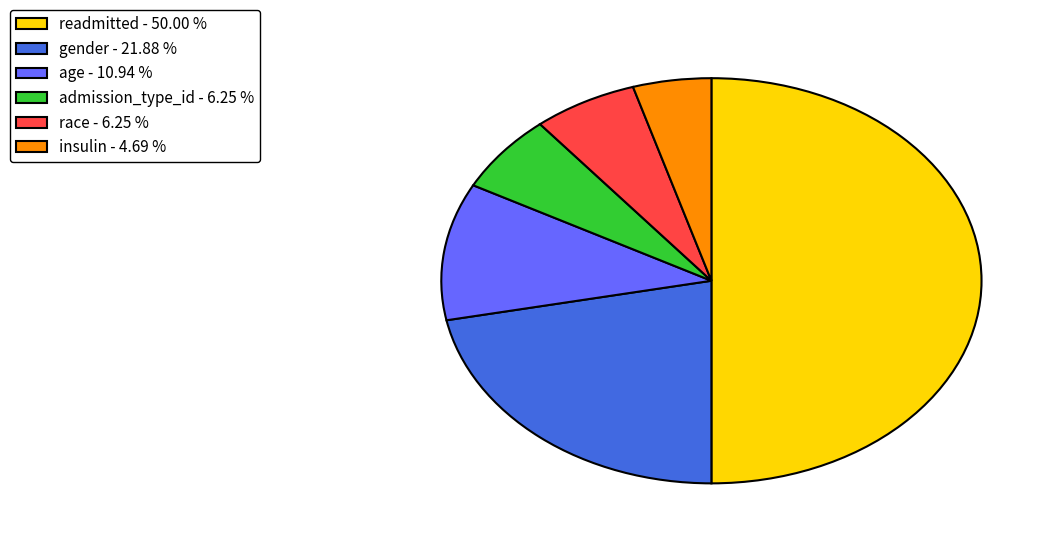

True or false: readmitted accounts for 50% of the total.

True